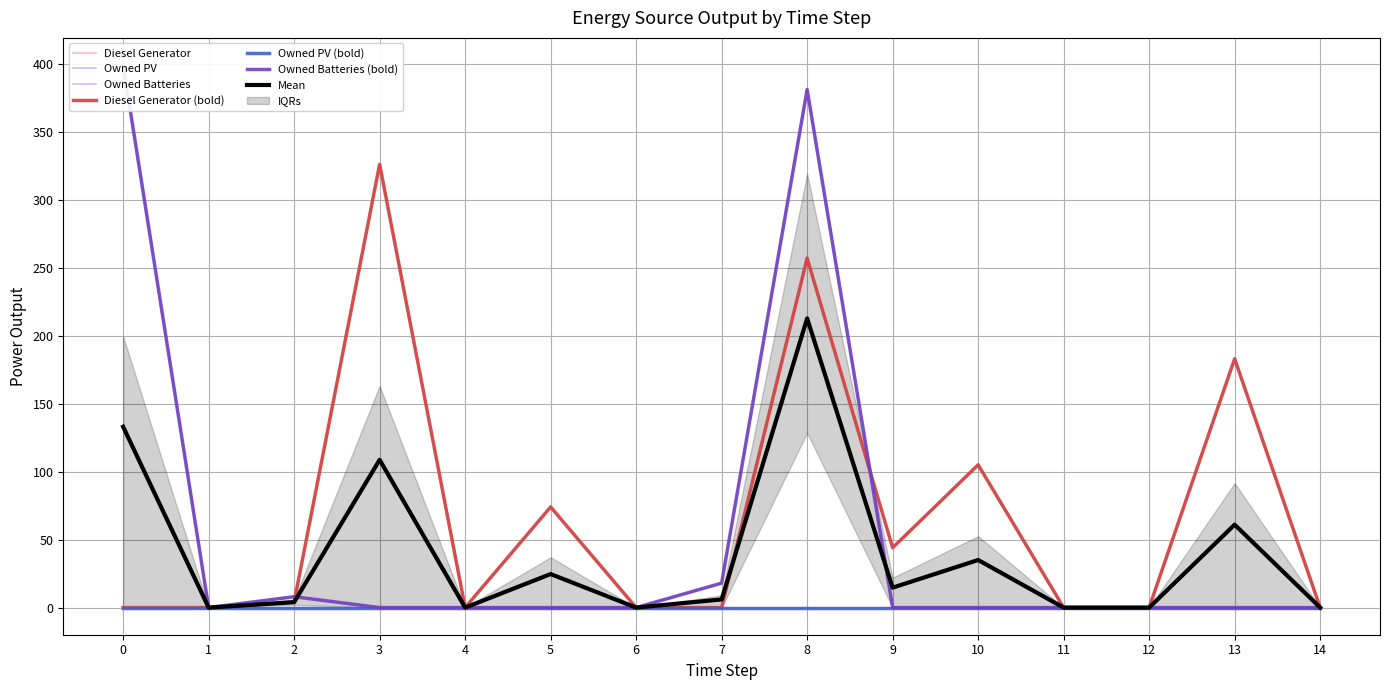

What is the approximate value of Diesel Generator at 5, to the nearest 10?

70